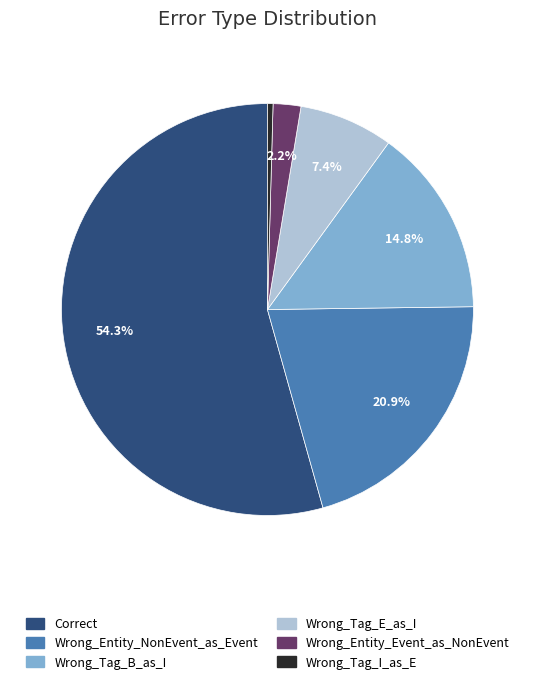

How many segments does this pie chart have?

6